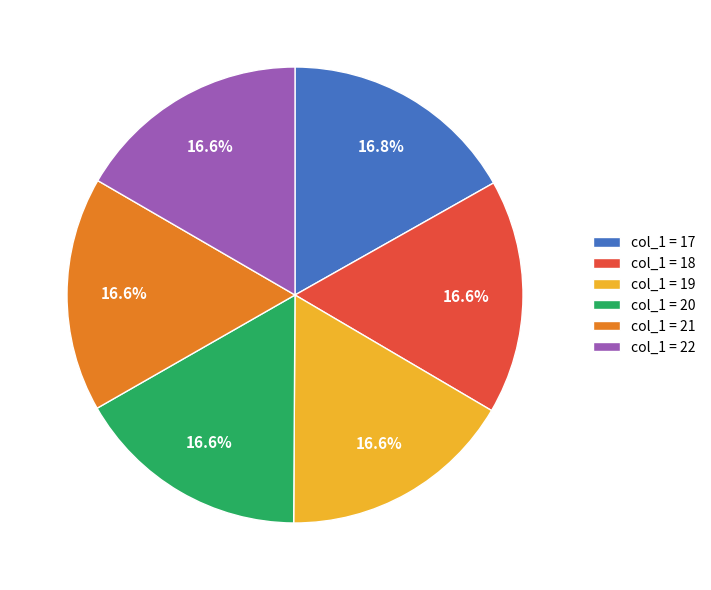

Is there a majority slice in this chart?

No